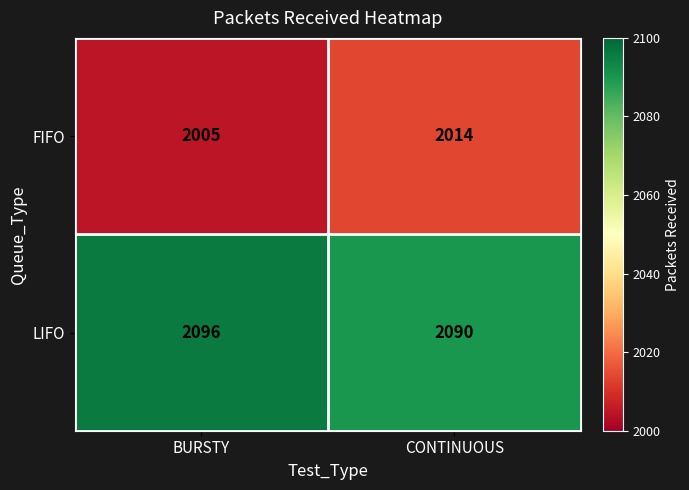

List the series in order of their peak value, highest first.

LIFO, FIFO